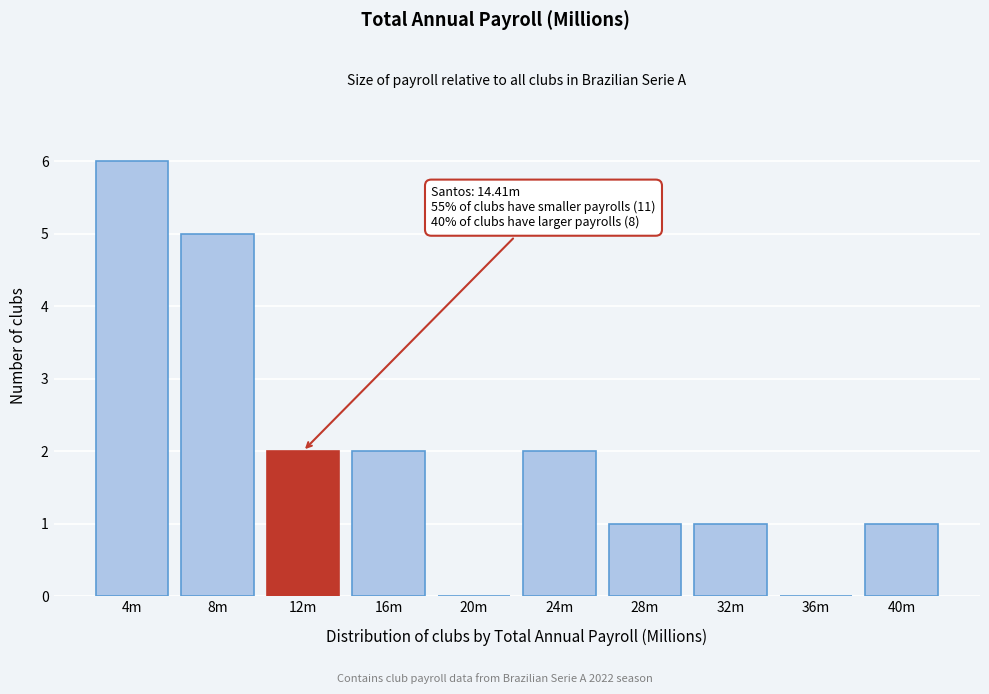

Reading left to right, transcribe all the data shown in this chart.

4m=6	8m=5	12m=2	16m=2	20m=0	24m=2	28m=1	32m=1	36m=0	40m=1